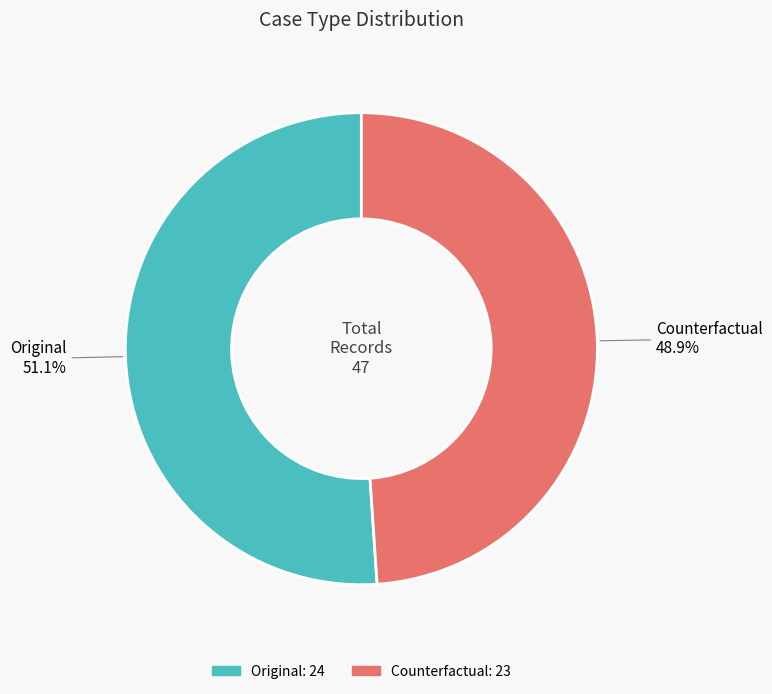

How many segments does this pie chart have?

2